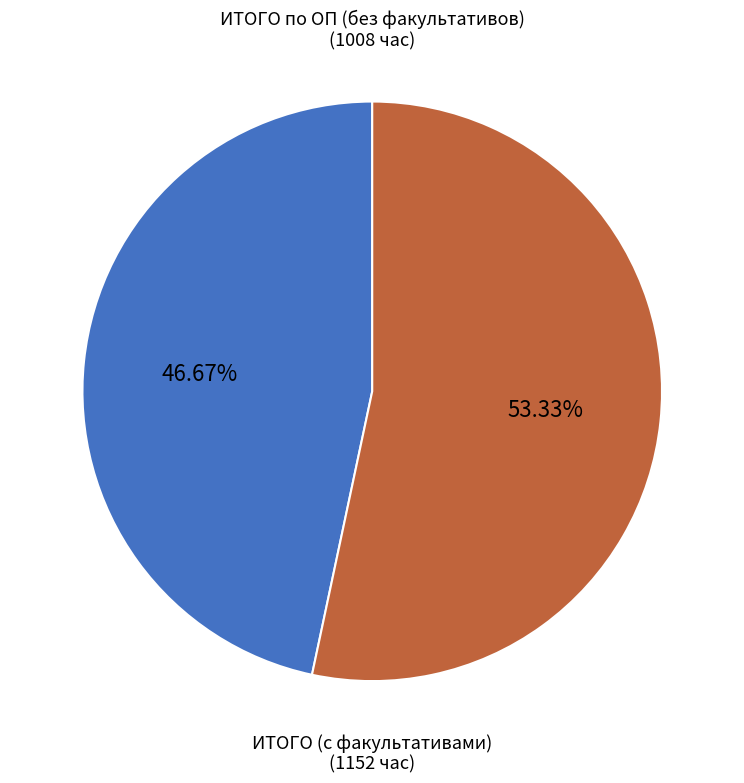

To the nearest percent, what is the combined percentage of ИТОГО (с факультативами) and ИТОГО по ОП (без факультативов)?

100%